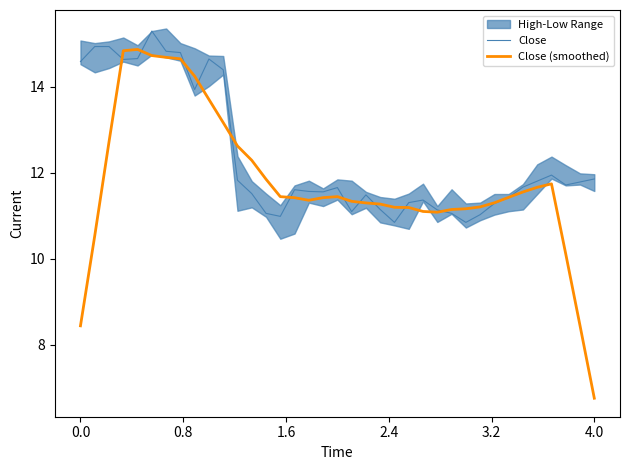

The value of Close at 4.0 is 11.9. True or false?

True